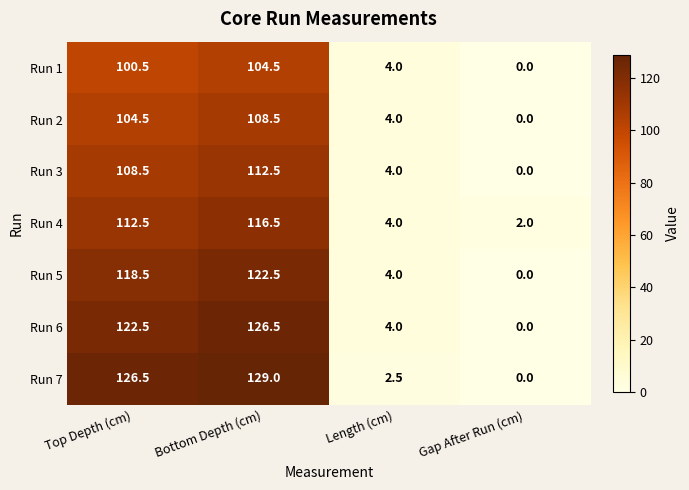

Which series has the widest spread of values?

Run 7